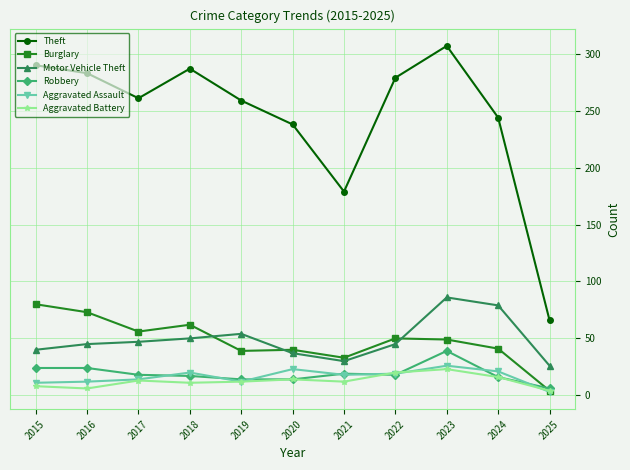

Which category has the highest value in the Aggravated Assault series?

2023